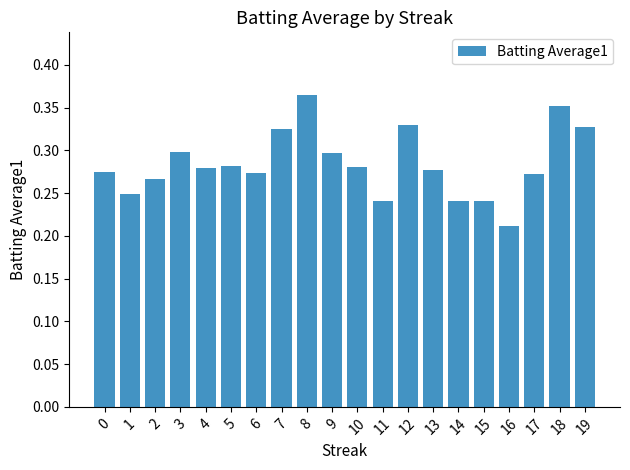

True or false: the data shows 0.3 at 12.

True